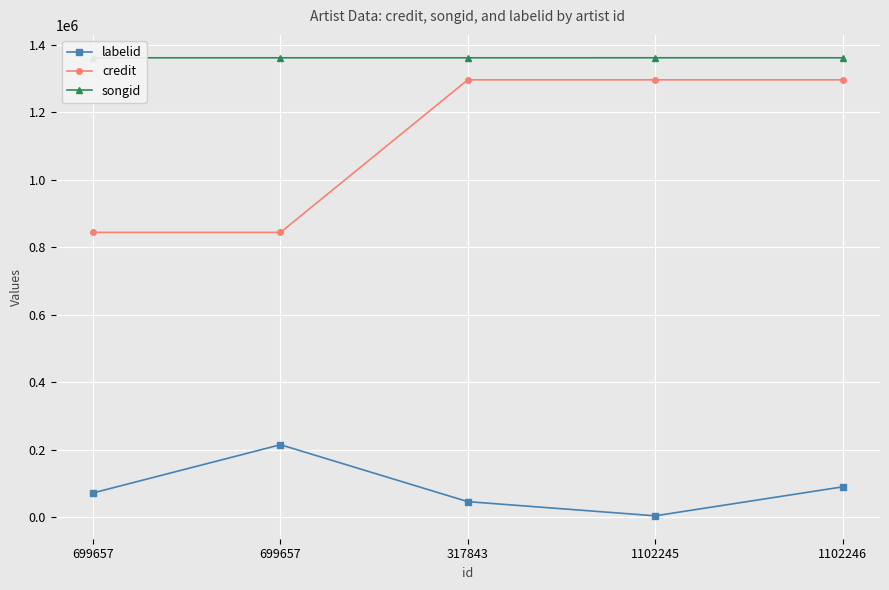

Which series has the largest total across all categories?

songid